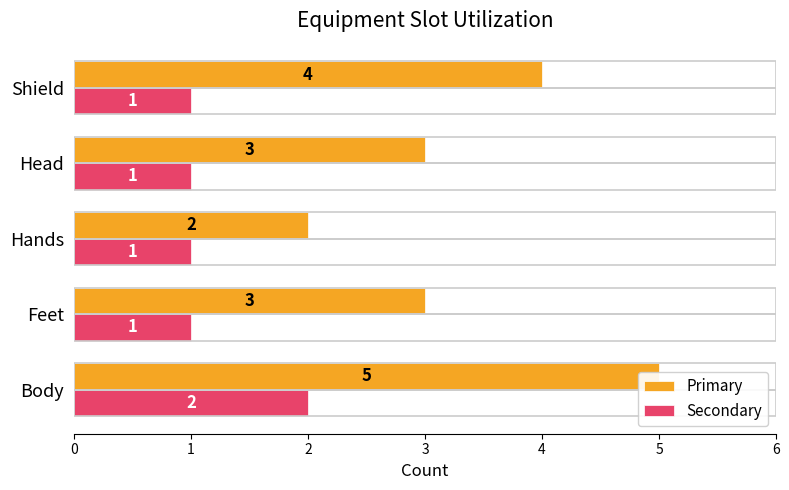

Which series has the largest total across all categories?

Primary